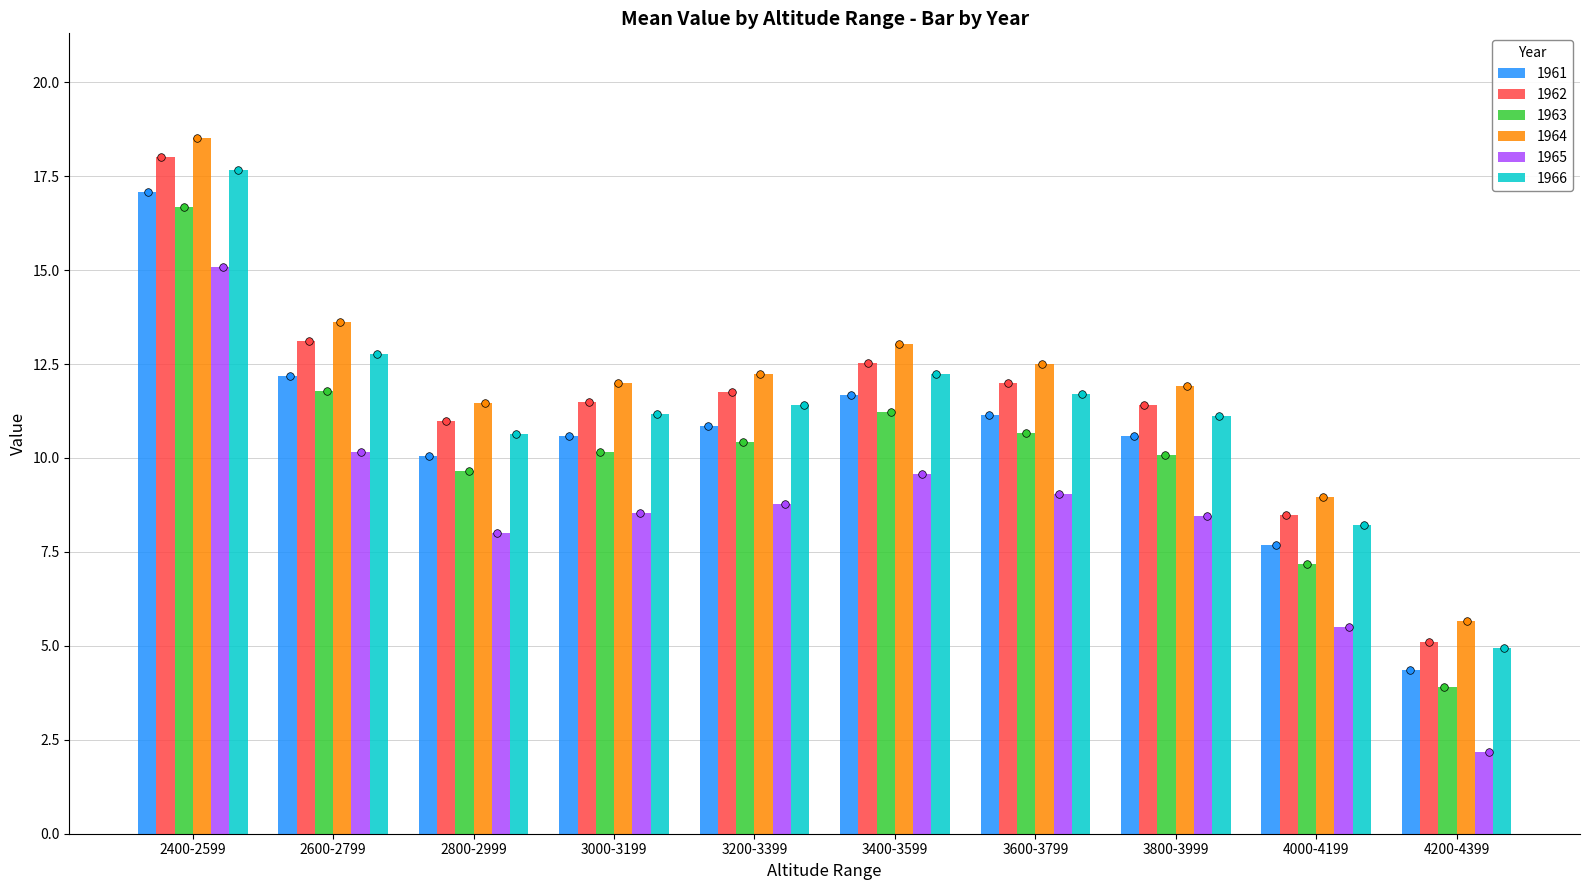

Is the value of 1965 at 3400-3599 greater than the value of 1962 at 4200-4399?

Yes